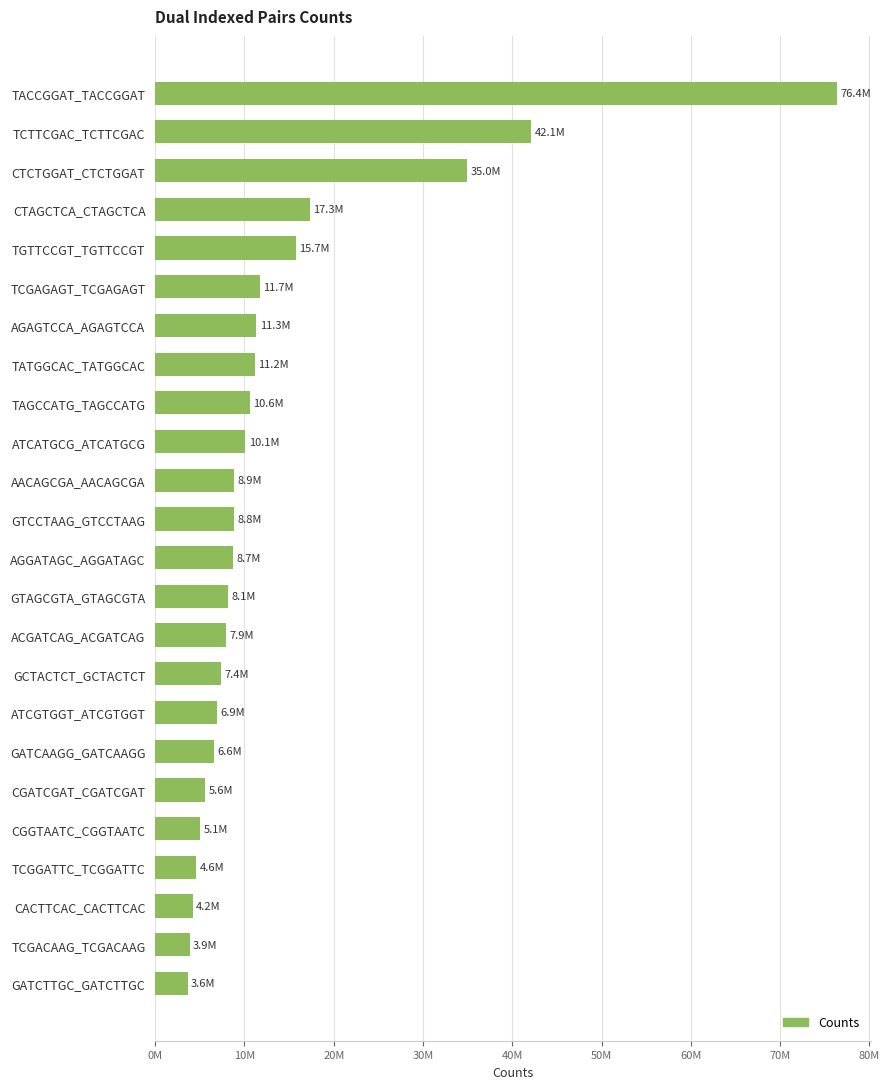

Does the chart contain any negative values?

No